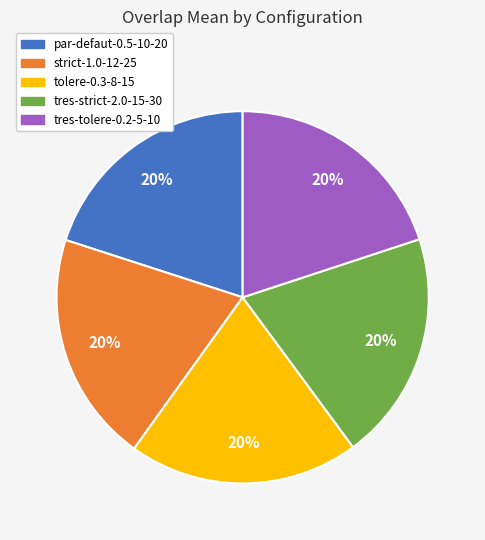

Is the sum of tres-tolere-0.2-5-10 and tres-strict-2.0-15-30 greater than half?

No